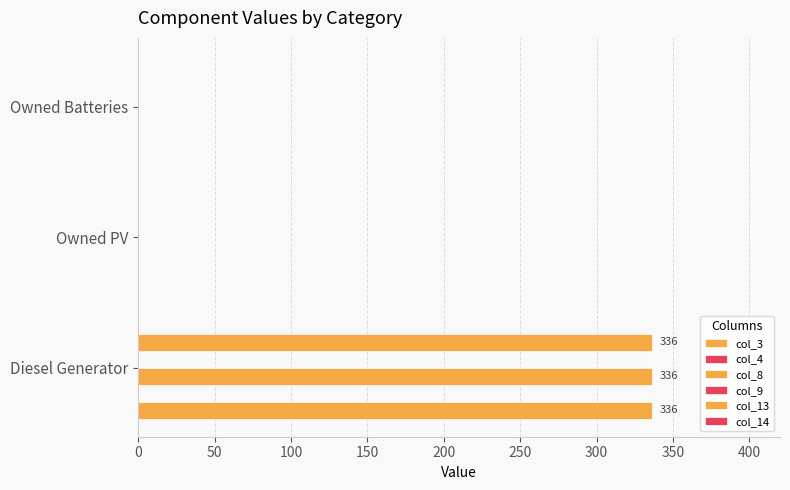

Reading left to right, extract all data points from this chart.

col_3: 336.0	0.0	0.0
col_4: 0.1	0.1	0.1
col_8: 336.0	0.0	0.0
col_9: 0.1	0.1	0.1
col_13: 336.0	0.0	0.0
col_14: 0.1	0.1	0.1